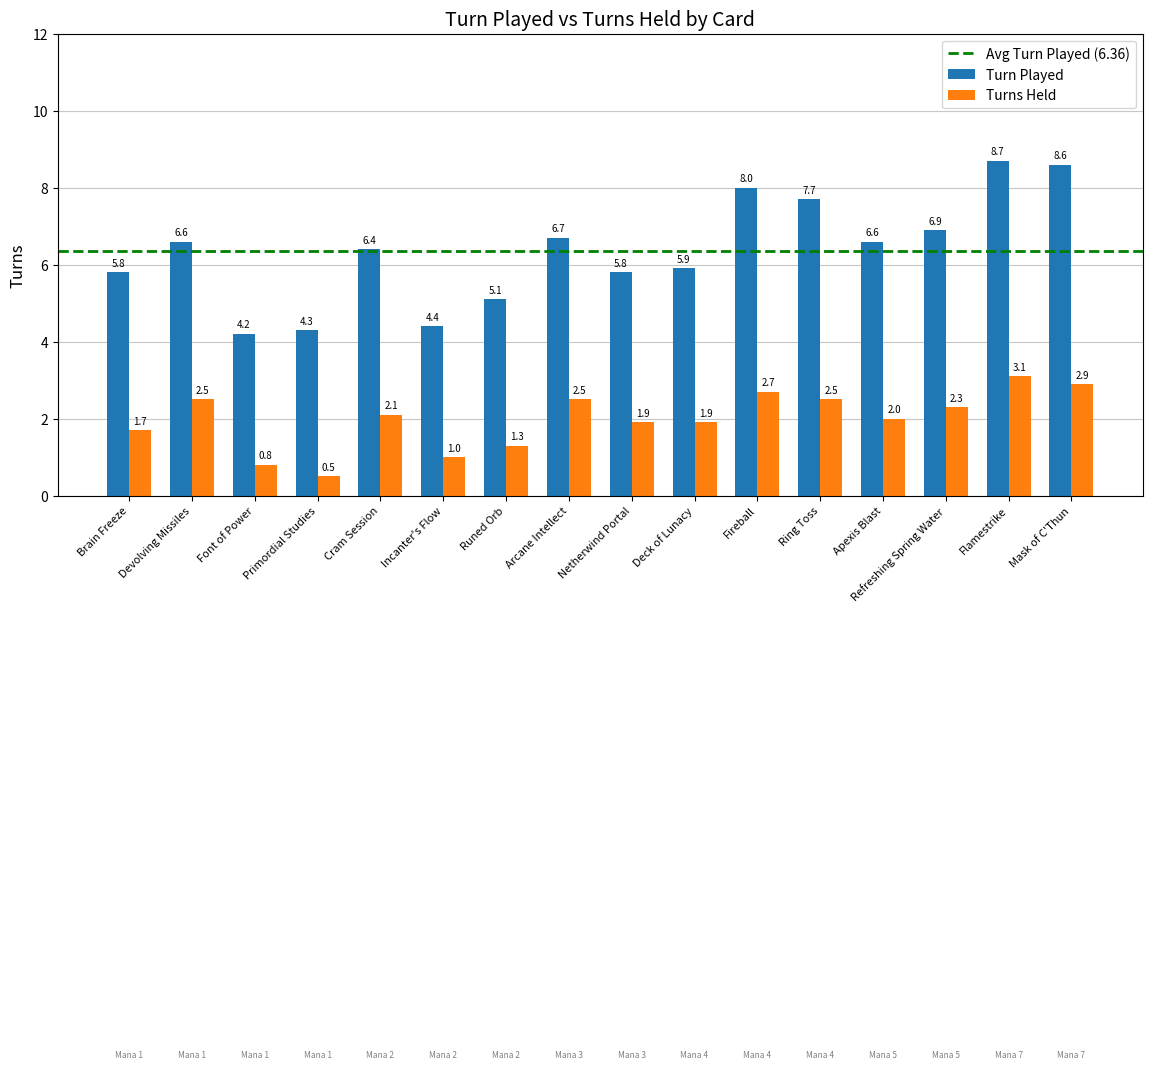

What is the lowest value of the Turn Played series?

4.2